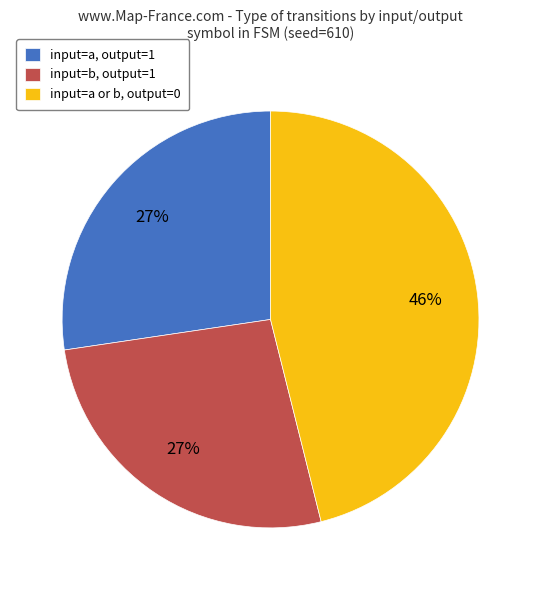

Do input=a, output=1 and input=a or b, output=0 together represent more than half of the pie?

Yes